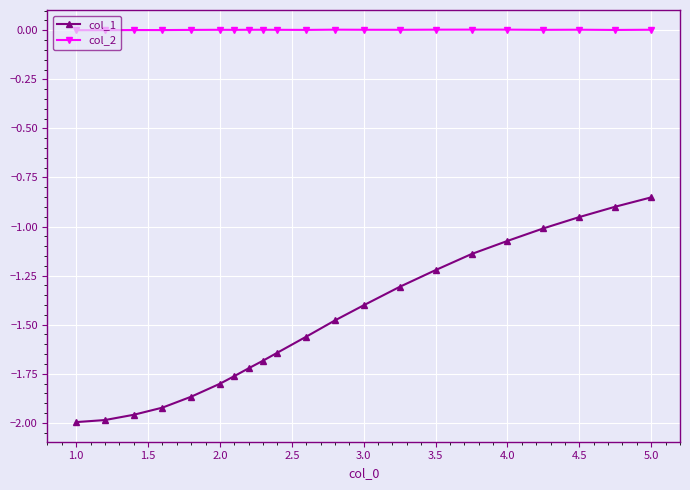

At how many categories does at least one series exceed -1?

21